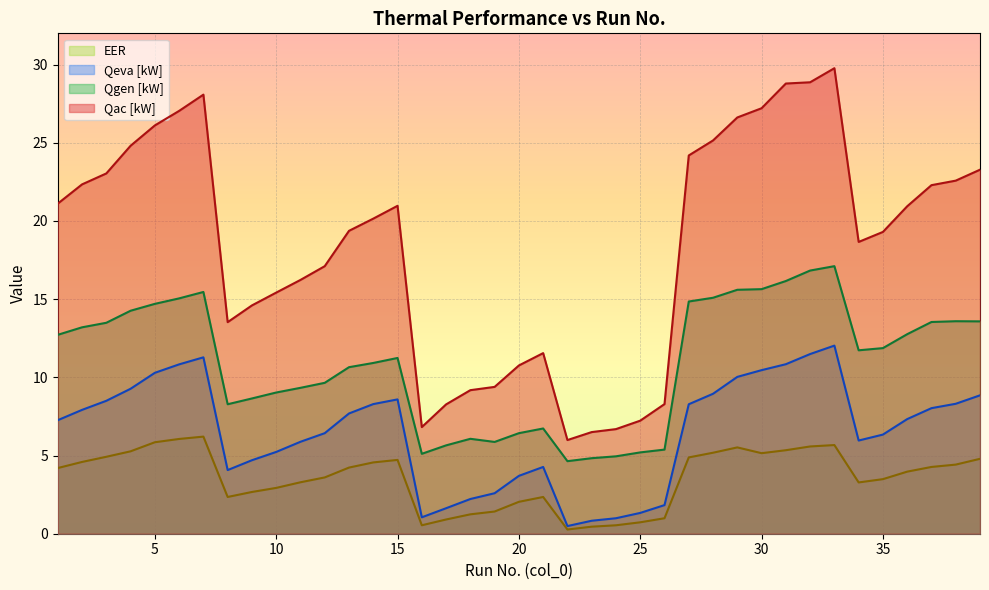

At how many categories does at least one series exceed 19?

22